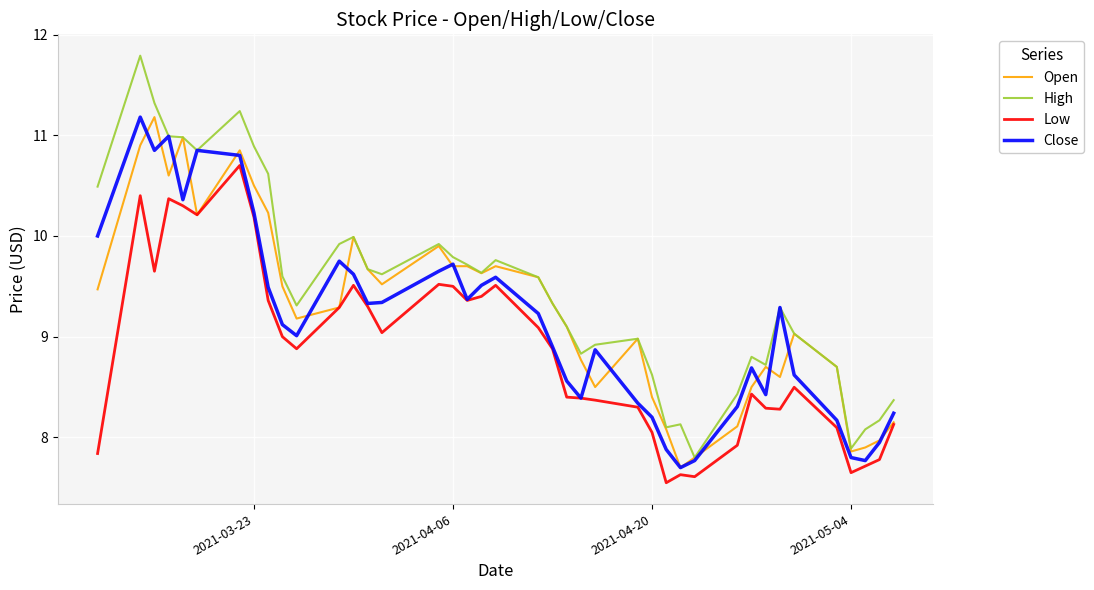

What are all the series names shown in the legend?

Open, High, Low, Close